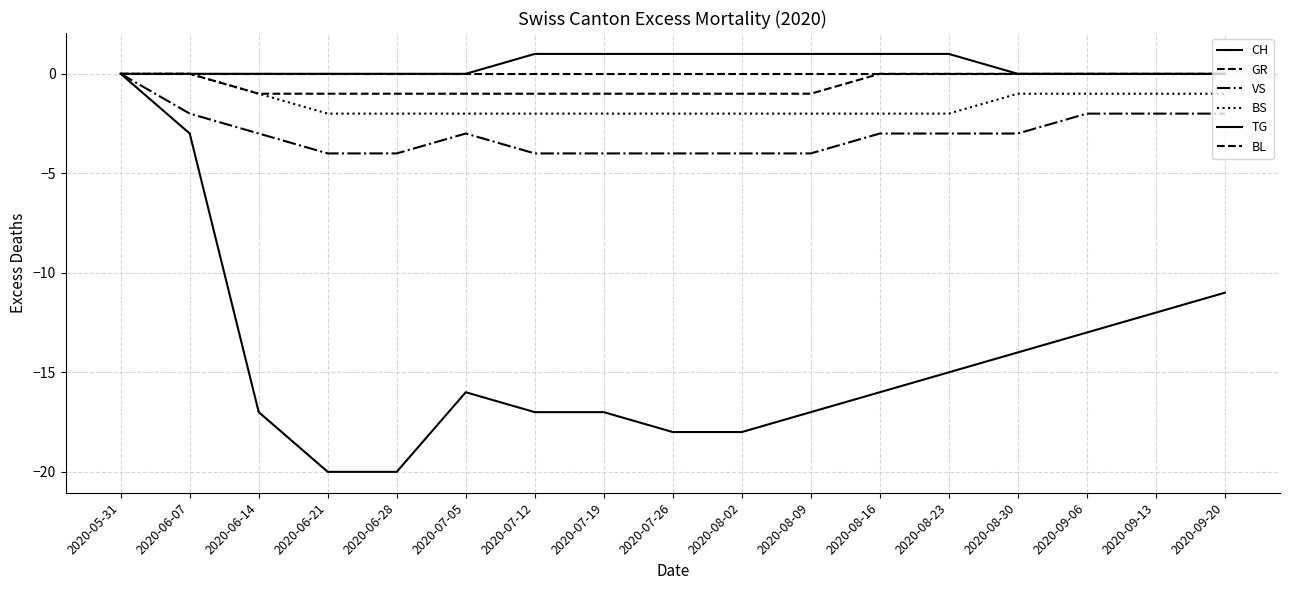

Reading left to right, list all the values displayed in this chart.

CH: 2020-05-31=0	2020-06-07=-3	2020-06-14=-17	2020-06-21=-20	2020-06-28=-20	2020-07-05=-16	2020-07-12=-17	2020-07-19=-17	2020-07-26=-18	2020-08-02=-18	2020-08-09=-17	2020-08-16=-16	2020-08-23=-15	2020-08-30=-14	2020-09-06=-13	2020-09-13=-12	2020-09-20=-11
GR: 2020-05-31=0	2020-06-07=0	2020-06-14=-1	2020-06-21=-1	2020-06-28=-1	2020-07-05=-1	2020-07-12=-1	2020-07-19=-1	2020-07-26=-1	2020-08-02=-1	2020-08-09=-1	2020-08-16=0	2020-08-23=0	2020-08-30=0	2020-09-06=0	2020-09-13=0	2020-09-20=0
VS: 2020-05-31=0	2020-06-07=-2	2020-06-14=-3	2020-06-21=-4	2020-06-28=-4	2020-07-05=-3	2020-07-12=-4	2020-07-19=-4	2020-07-26=-4	2020-08-02=-4	2020-08-09=-4	2020-08-16=-3	2020-08-23=-3	2020-08-30=-3	2020-09-06=-2	2020-09-13=-2	2020-09-20=-2
BS: 2020-05-31=0	2020-06-07=0	2020-06-14=-1	2020-06-21=-2	2020-06-28=-2	2020-07-05=-2	2020-07-12=-2	2020-07-19=-2	2020-07-26=-2	2020-08-02=-2	2020-08-09=-2	2020-08-16=-2	2020-08-23=-2	2020-08-30=-1	2020-09-06=-1	2020-09-13=-1	2020-09-20=-1
TG: 2020-05-31=0	2020-06-07=0	2020-06-14=0	2020-06-21=0	2020-06-28=0	2020-07-05=0	2020-07-12=1	2020-07-19=1	2020-07-26=1	2020-08-02=1	2020-08-09=1	2020-08-16=1	2020-08-23=1	2020-08-30=0	2020-09-06=0	2020-09-13=0	2020-09-20=0
BL: 2020-05-31=0	2020-06-07=0	2020-06-14=0	2020-06-21=0	2020-06-28=0	2020-07-05=0	2020-07-12=0	2020-07-19=0	2020-07-26=0	2020-08-02=0	2020-08-09=0	2020-08-16=0	2020-08-23=0	2020-08-30=0	2020-09-06=0	2020-09-13=0	2020-09-20=0